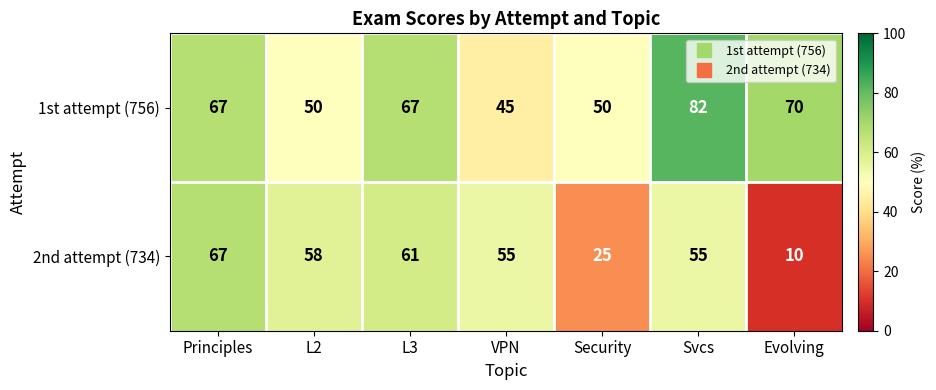

The 1st attempt (756) series shows 31 at L3. True or false?

False